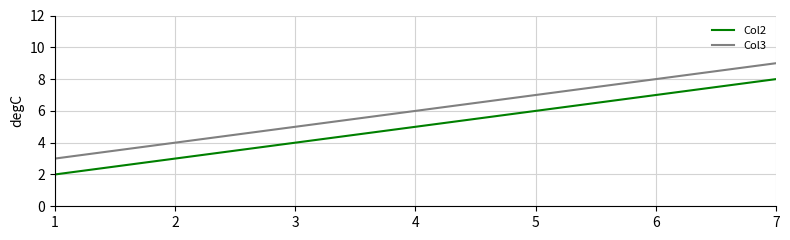

Reading left to right, list all the values displayed in this chart.

Col2: 2	5	8
Col3: 3	6	9